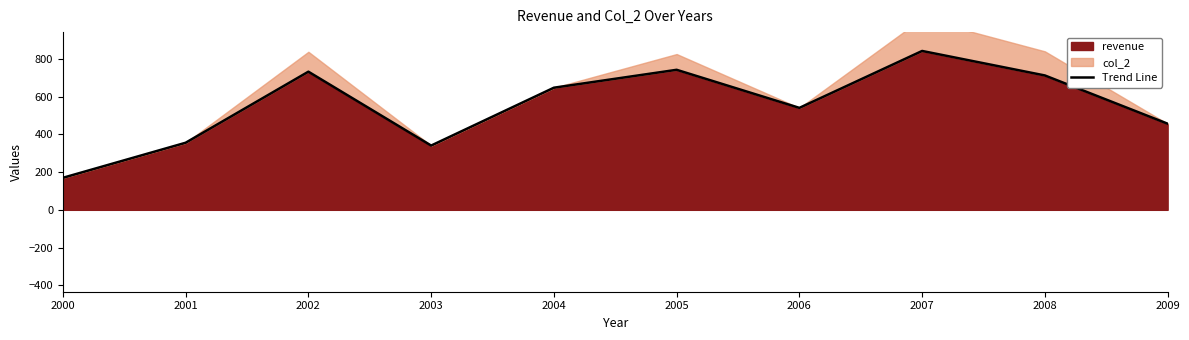

Reading right to left, extract all data points from this chart.

2009=457	2008=713	2007=843	2006=541	2005=743	2004=648	2003=341	2002=733	2001=356	2000=170